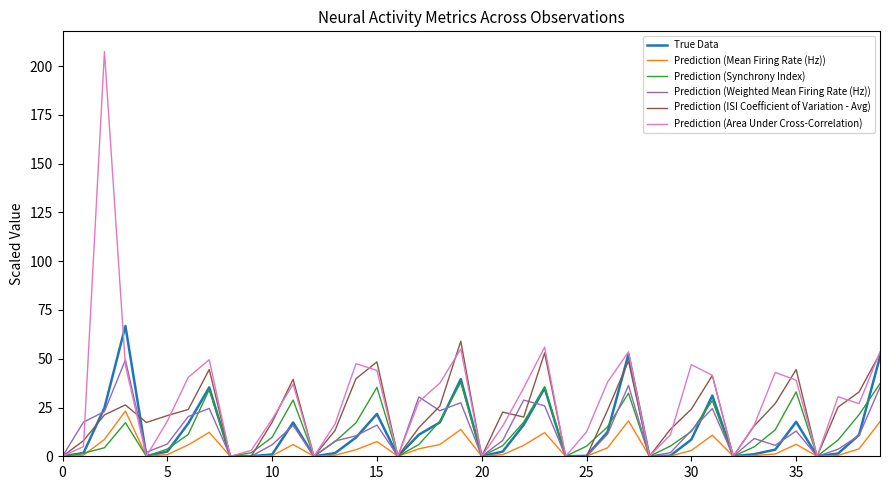

Which series has the largest range (max minus min)?

Prediction (Area Under Cross-Correlation)